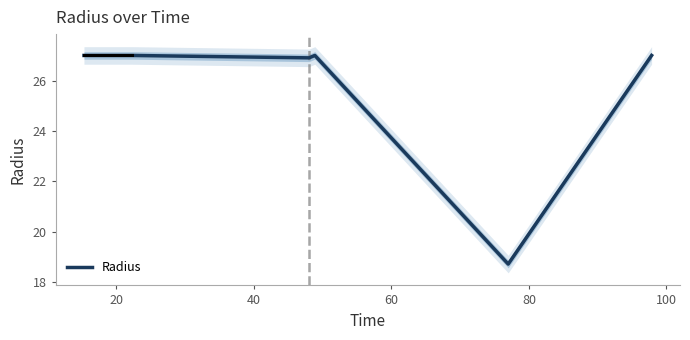

What is the maximum value for Radius?

27.0